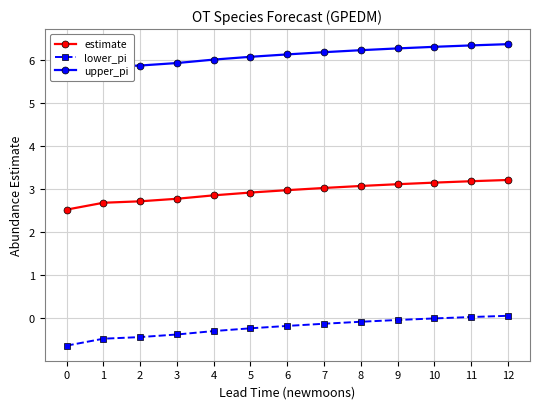

The value of lower_pi at 5 is -0.3. True or false?

False